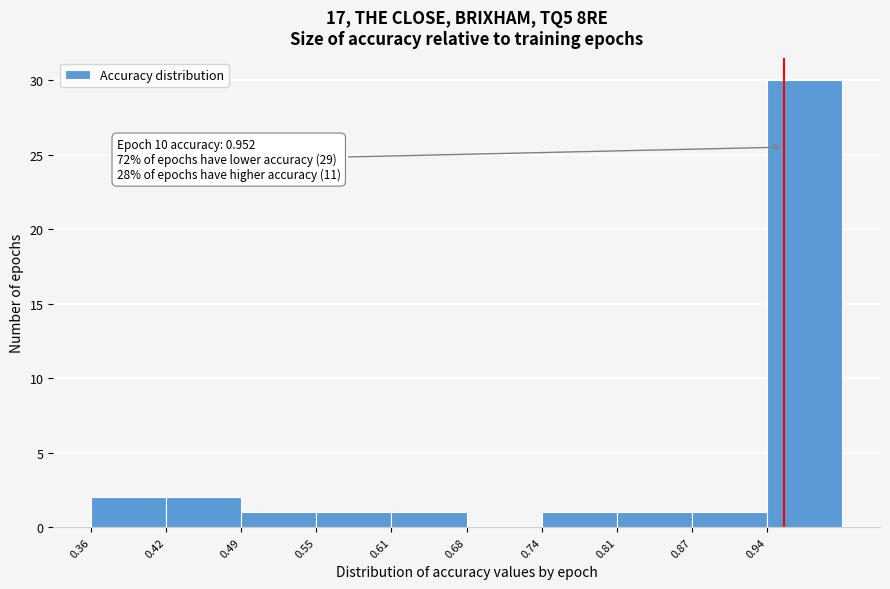

Which range on the x-axis has the tallest bar?

0.94 to 1.00